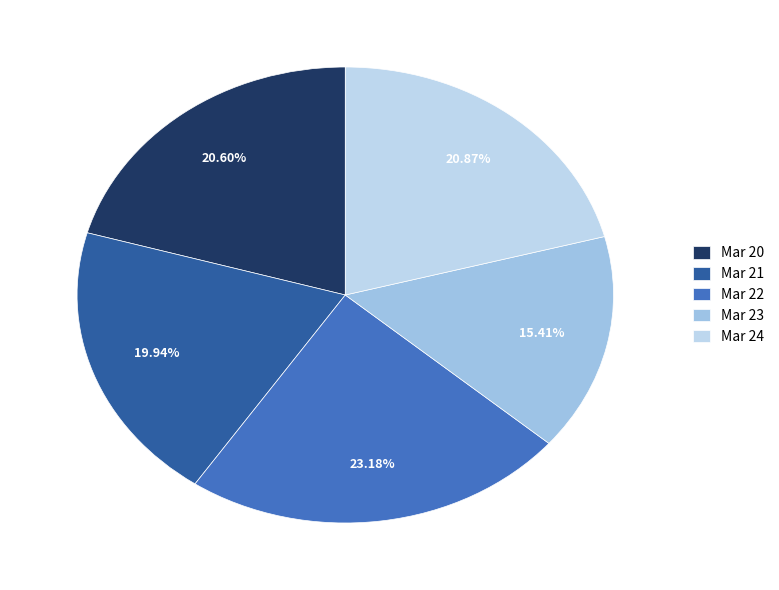

Rank the categories by value from highest to lowest.

Mar 22, Mar 24, Mar 20, Mar 21, Mar 23